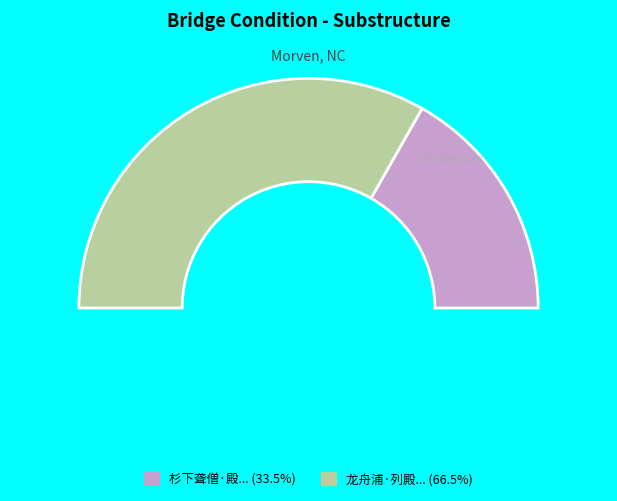

What percentage do 杉下聋僧·殿阴古杉高百尺 and 龙舟浦·列殿阴阴水窦连 together represent?

100.0%